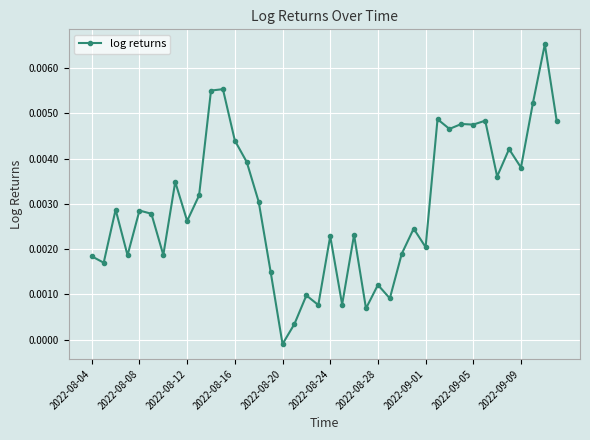

True or false: there are more than 0 points higher than both neighbors.

True